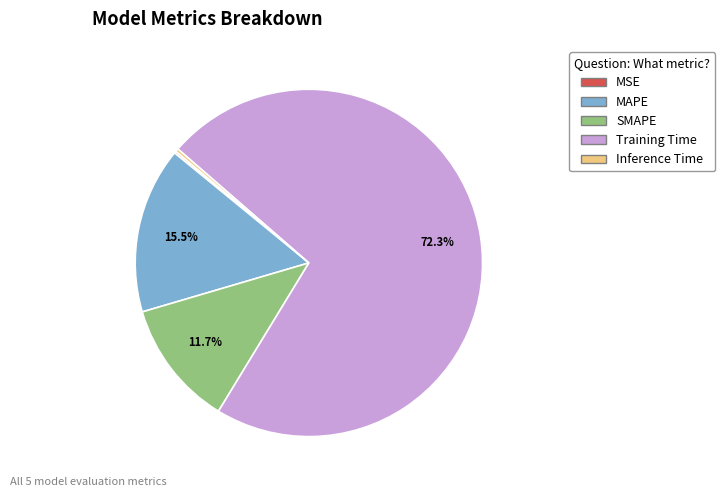

Does Training Time account for over 50% of the chart?

Yes